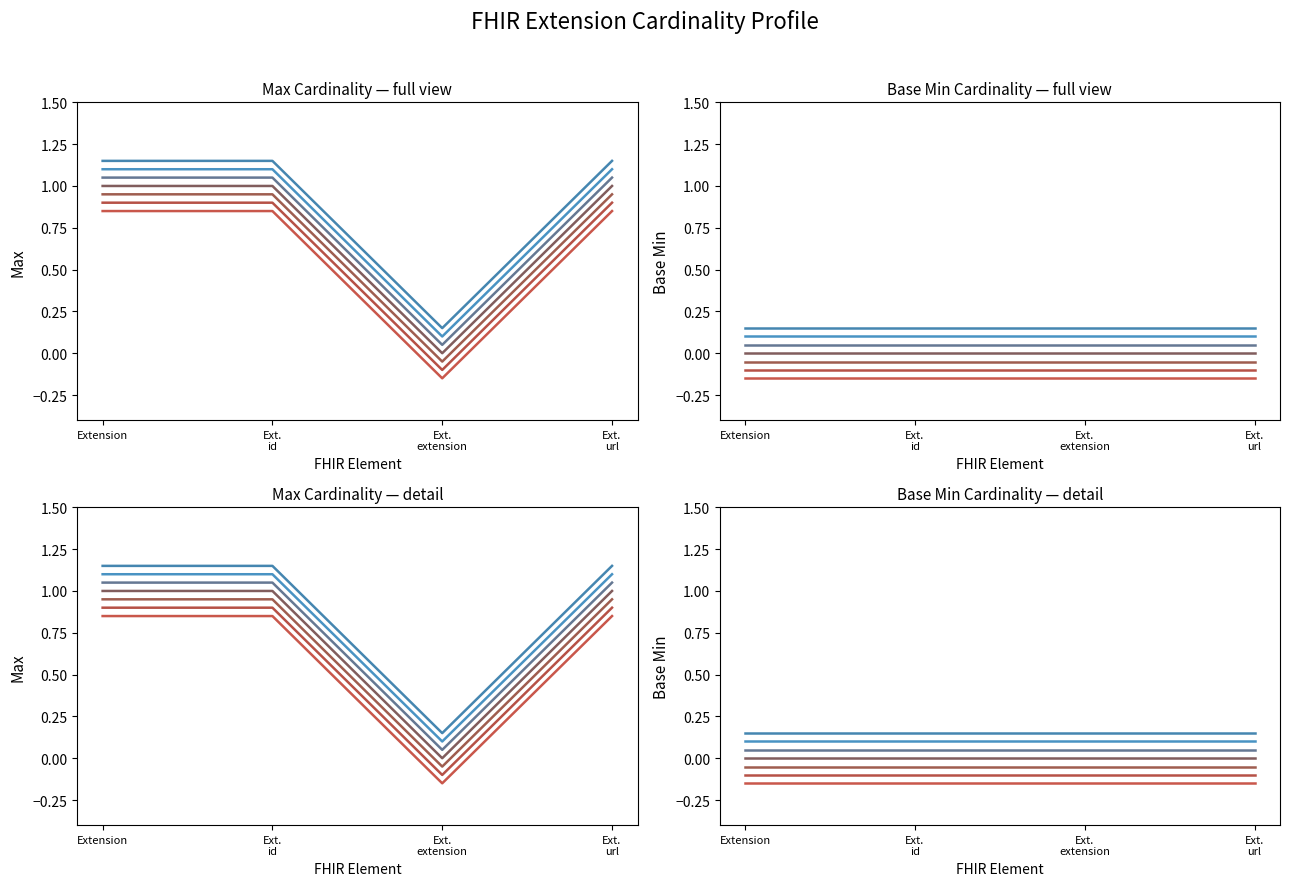

Rank the categories by value from lowest to highest.

Ext. extension, Extension, Ext. id, Ext. url